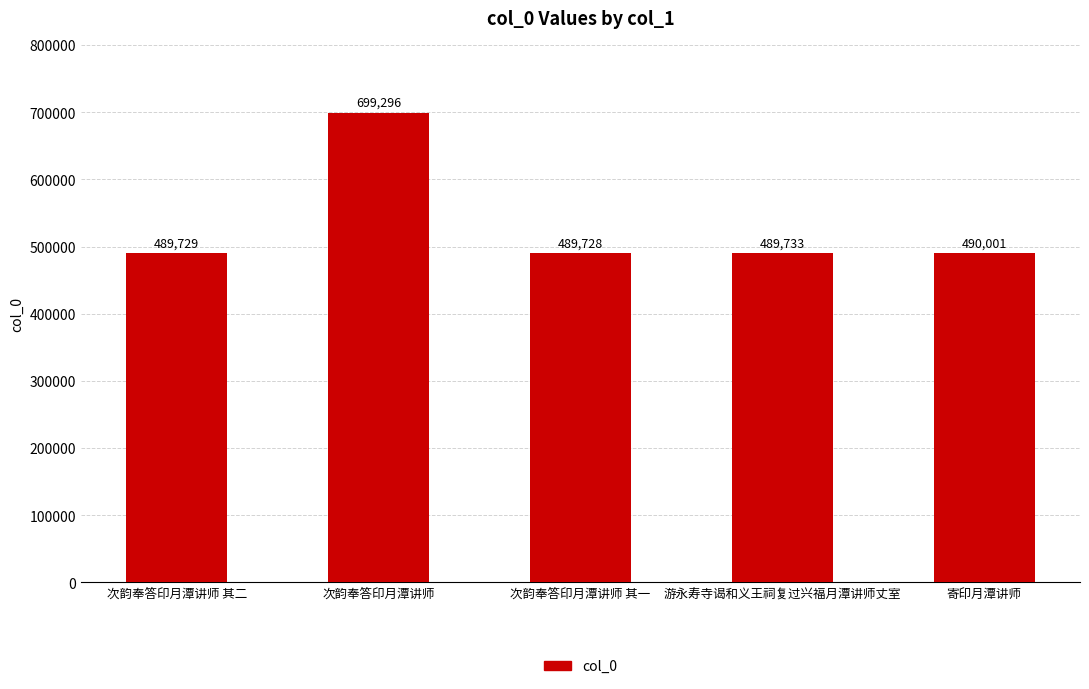

What is the maximum value shown in the chart?

699296